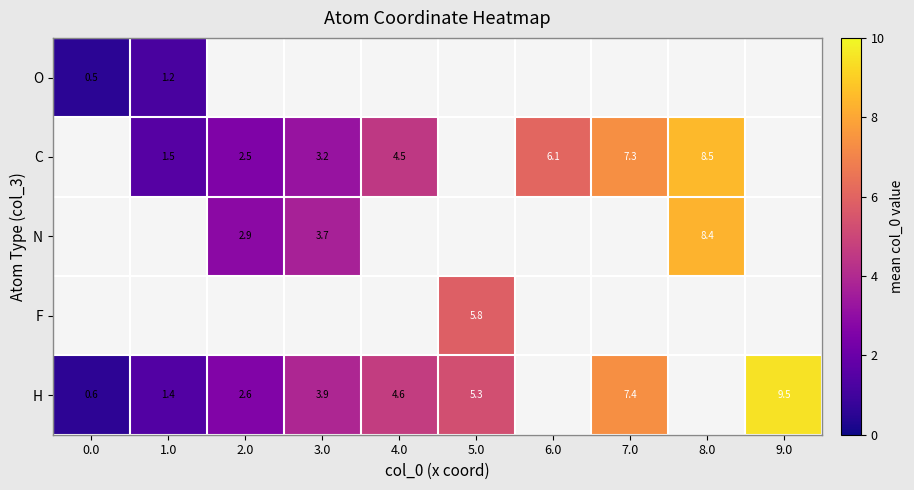

Is the value of C at 8.0 greater than the value of H at 4.0?

Yes